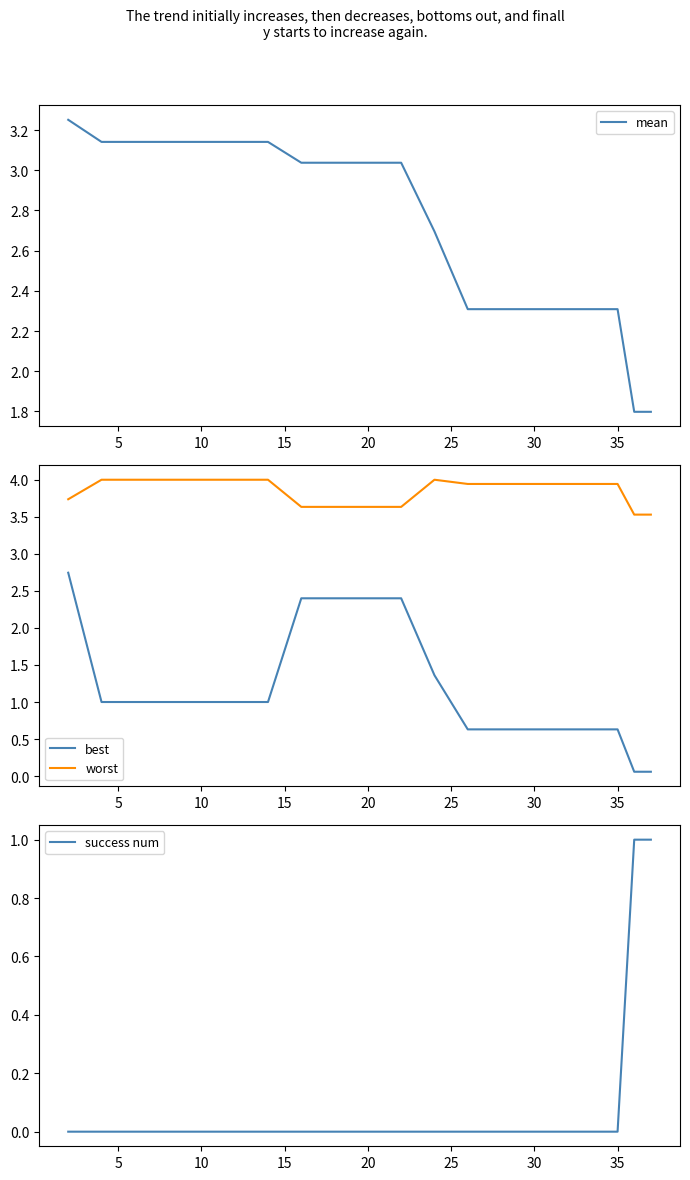

At how many categories does at least one series exceed 3?

20